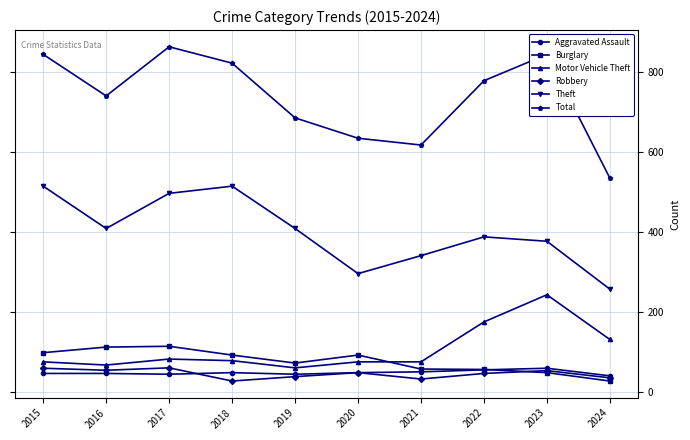

Rank the series at 2017 from lowest to highest value.

Aggravated Assault, Robbery, Motor Vehicle Theft, Burglary, Theft, Total